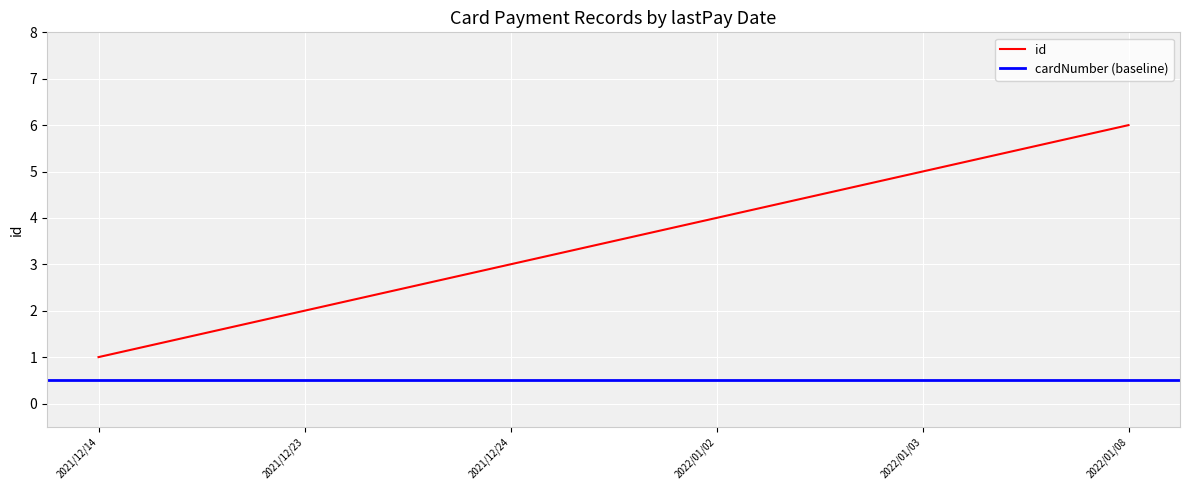

What is the maximum value shown in the chart?

6